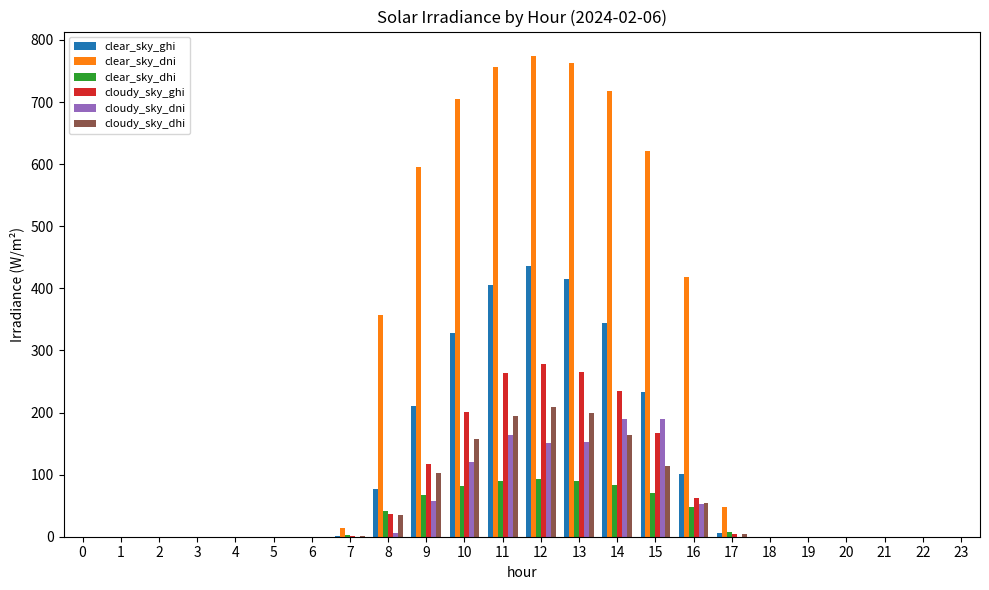

Between 15 and 20, which series saw the biggest shift?

clear_sky_dni